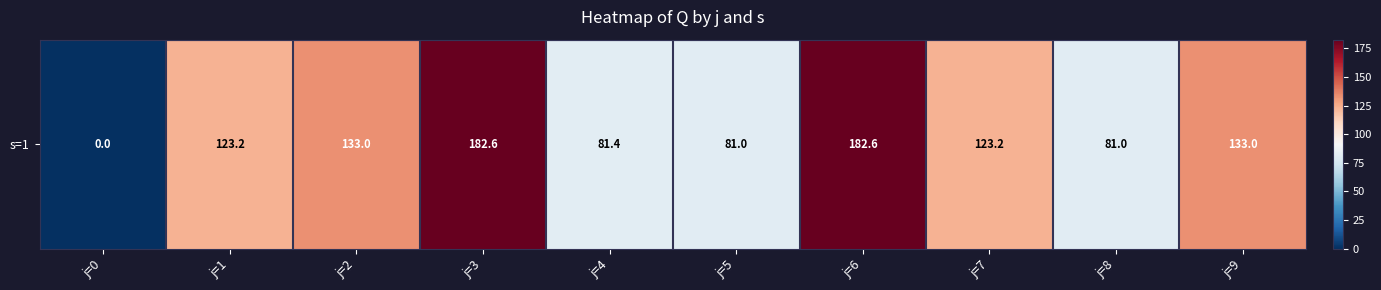

Reading left to right, list all the values displayed in this chart.

0.0	123.2	133.0	182.6	81.4	81.0	182.6	123.2	81.0	133.0